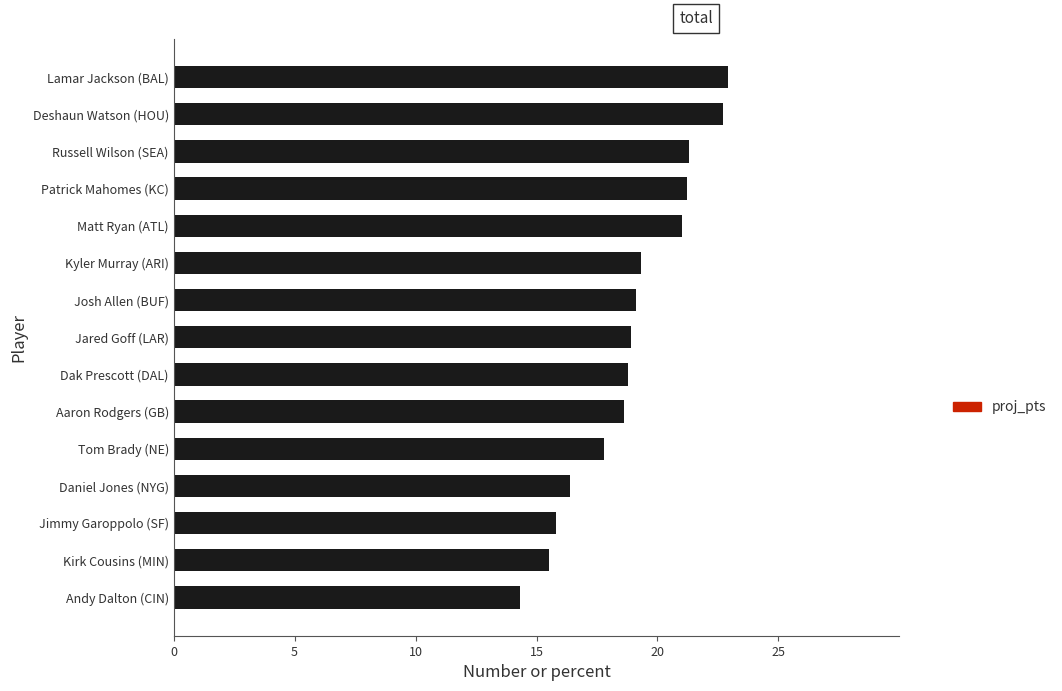

What is the difference between the maximum and minimum values?

8.6